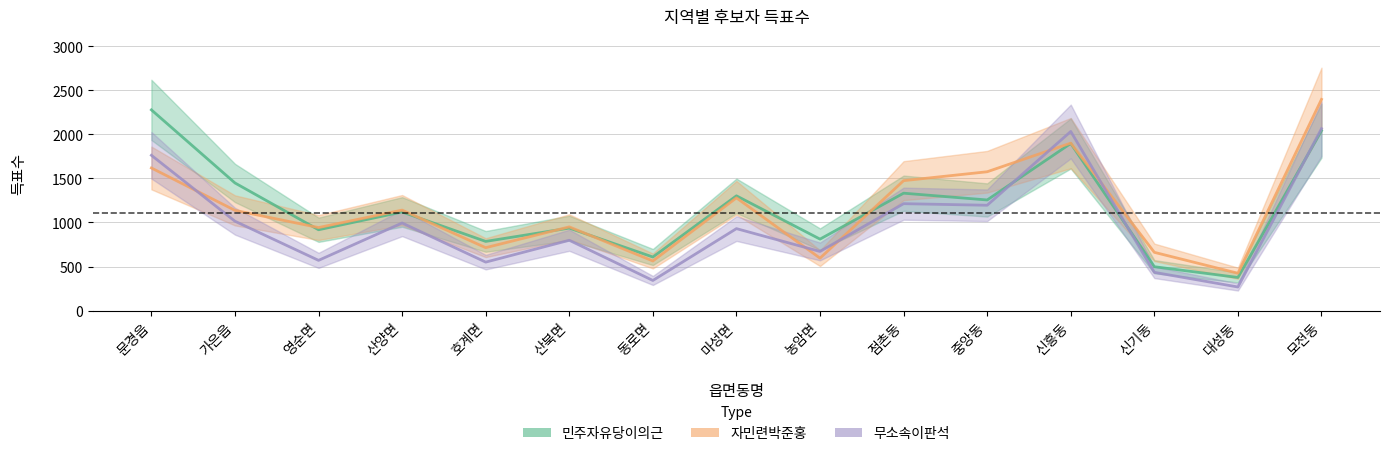

At which category is the sum across all series the highest?

모전동